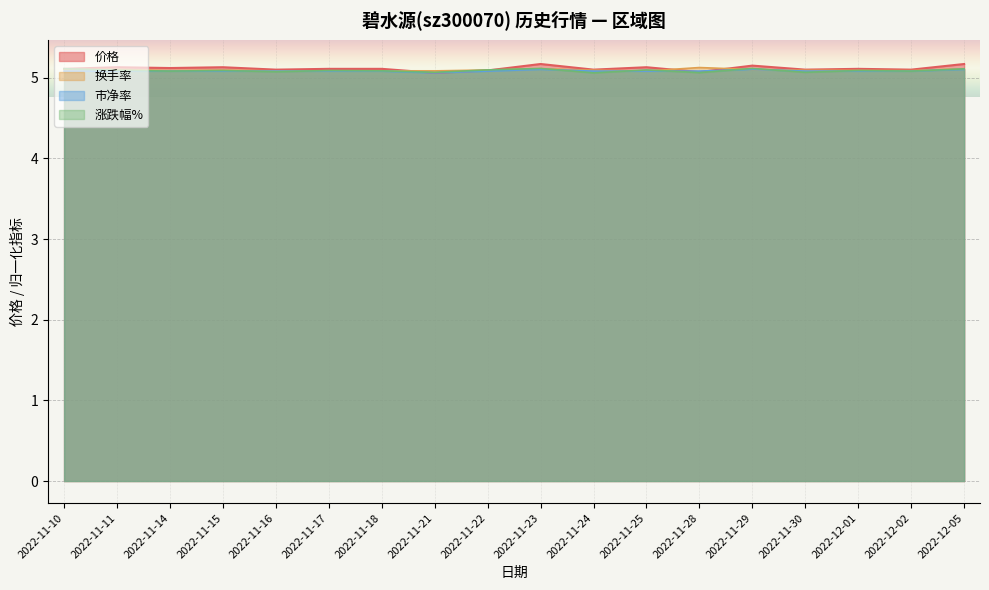

At which category does 换手率 reach its first local valley?

2022-11-14